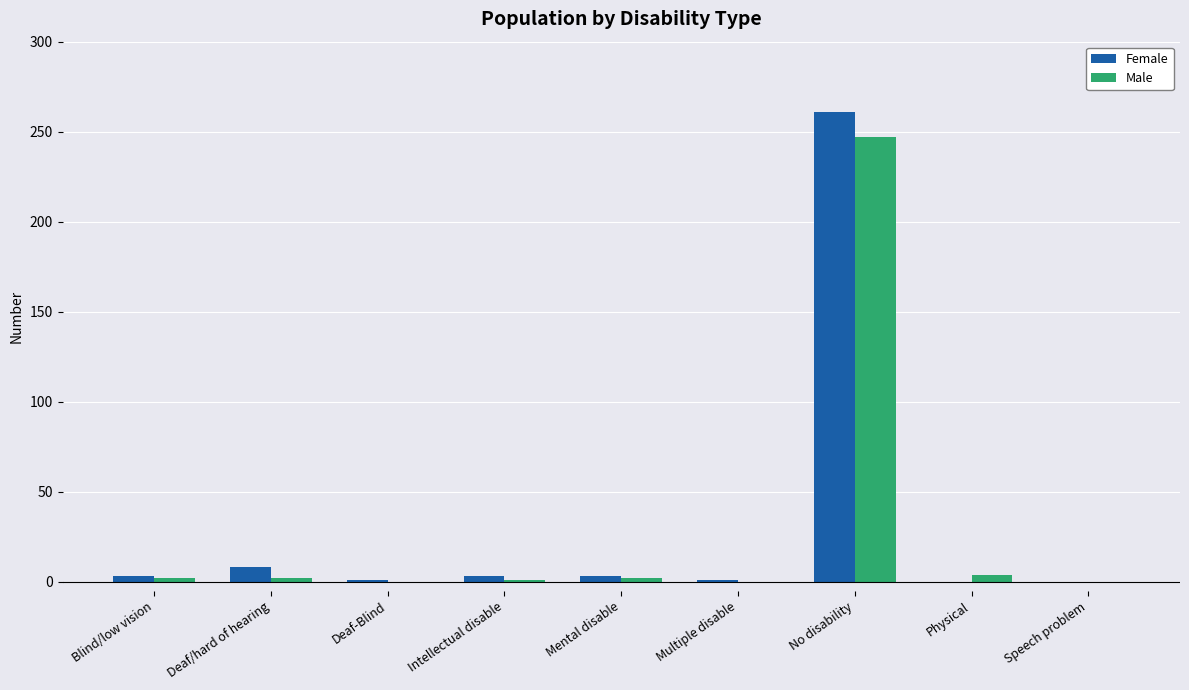

The value of Female at Blind/low vision is 3. True or false?

True